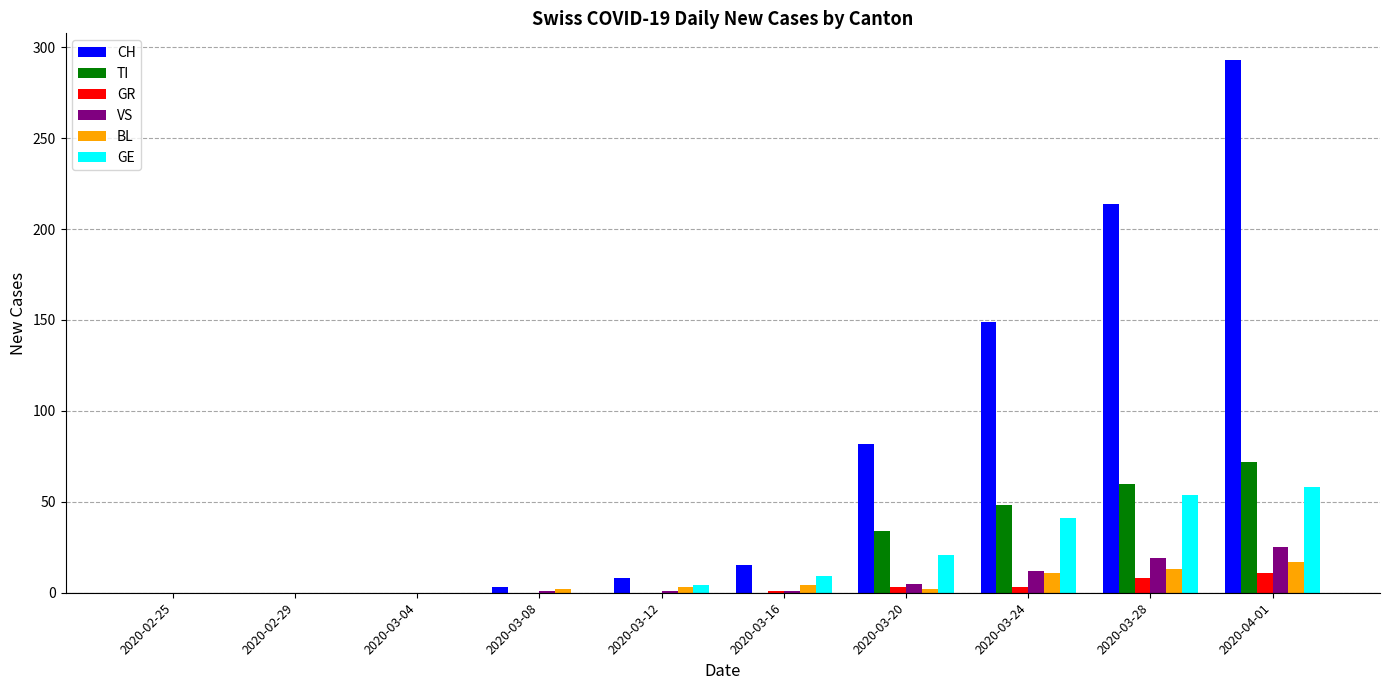

Is it true that GR equals 3 at 2020-03-24?

True